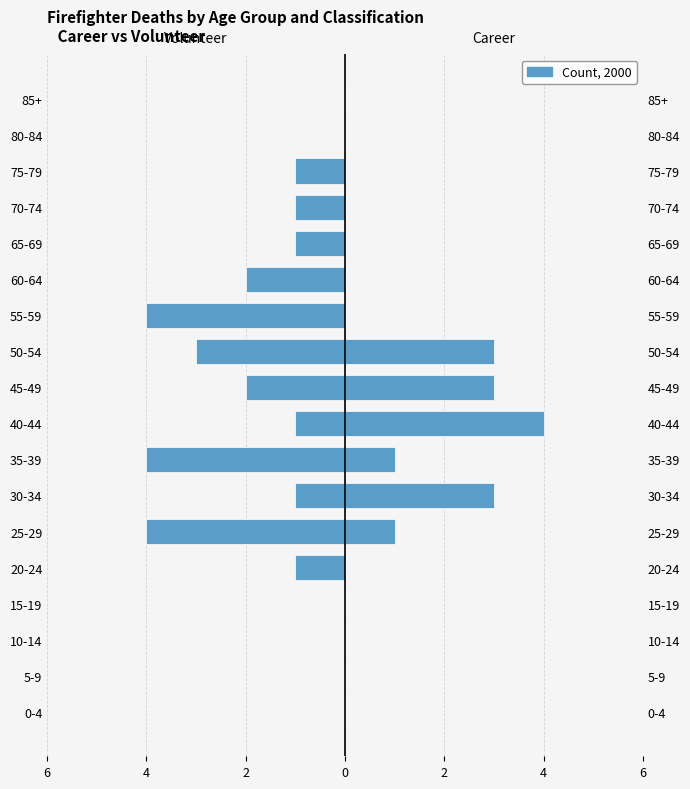

How many bars are there in total?

36